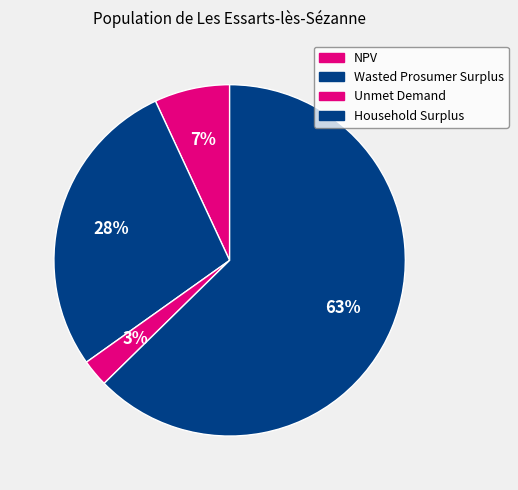

Is it true that Wasted Prosumer Surplus is 28% of the pie?

True